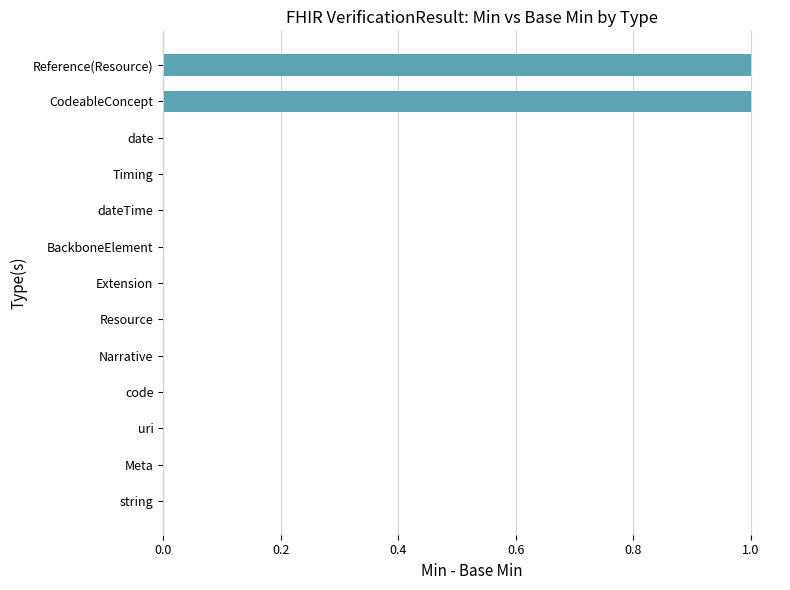

Reading top to bottom, transcribe all the data shown in this chart.

Reference(Resource)=1	CodeableConcept=1	date=0	Timing=0	dateTime=0	BackboneElement=0	Extension=0	Resource=0	Narrative=0	code=0	uri=0	Meta=0	string=0